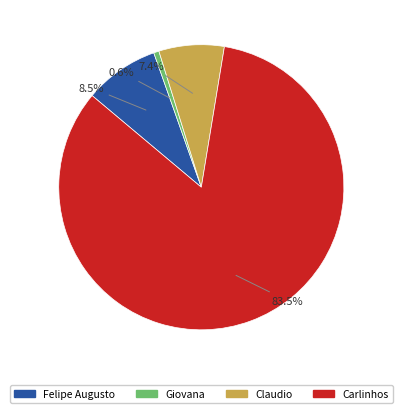

How much of the chart is everything except Giovana?

99.4%